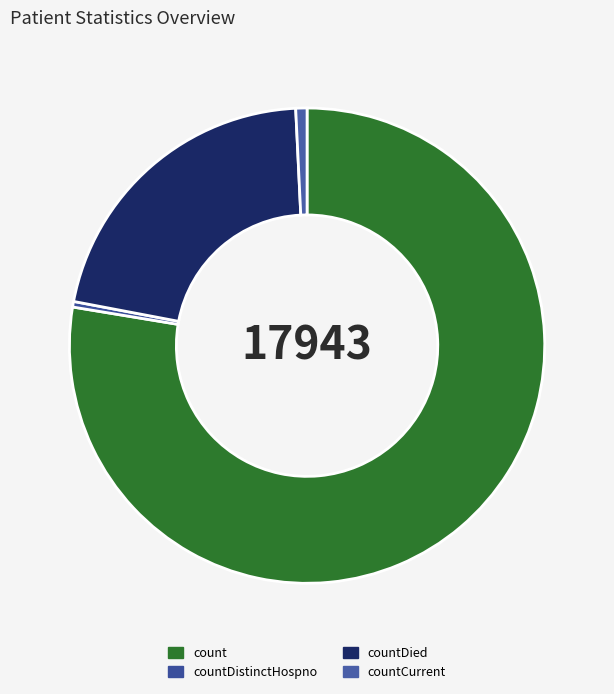

True or false: countCurrent accounts for 1% of the total.

True